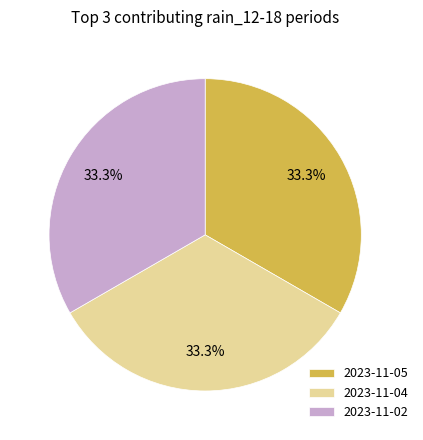

Approximately how many times larger is the value at 2023-11-02 compared to 2023-11-05?

1.0